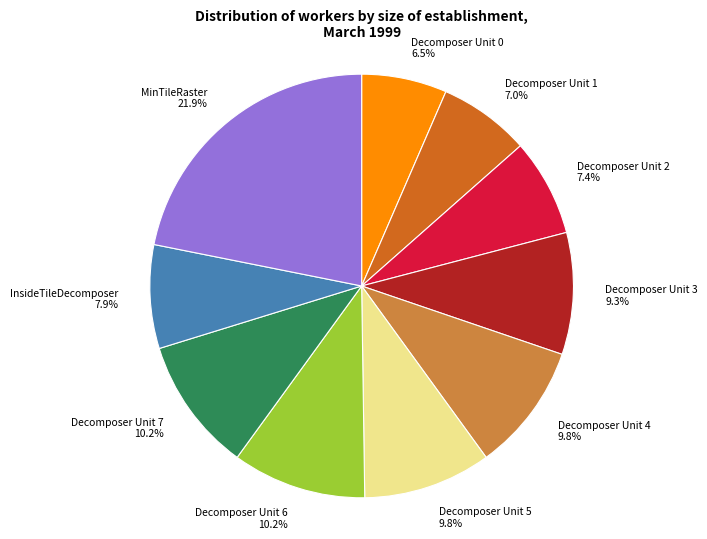

Is there a majority slice in this chart?

No